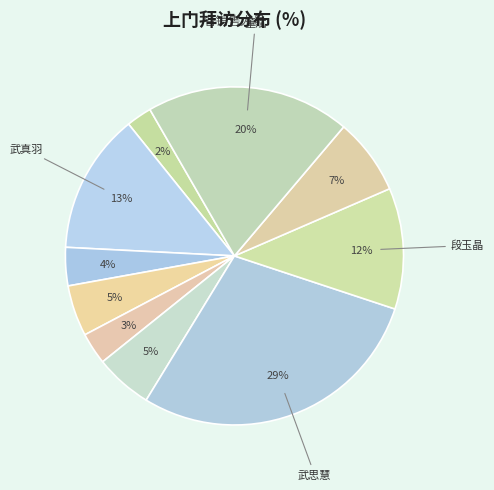

How many slices are in this pie chart?

10